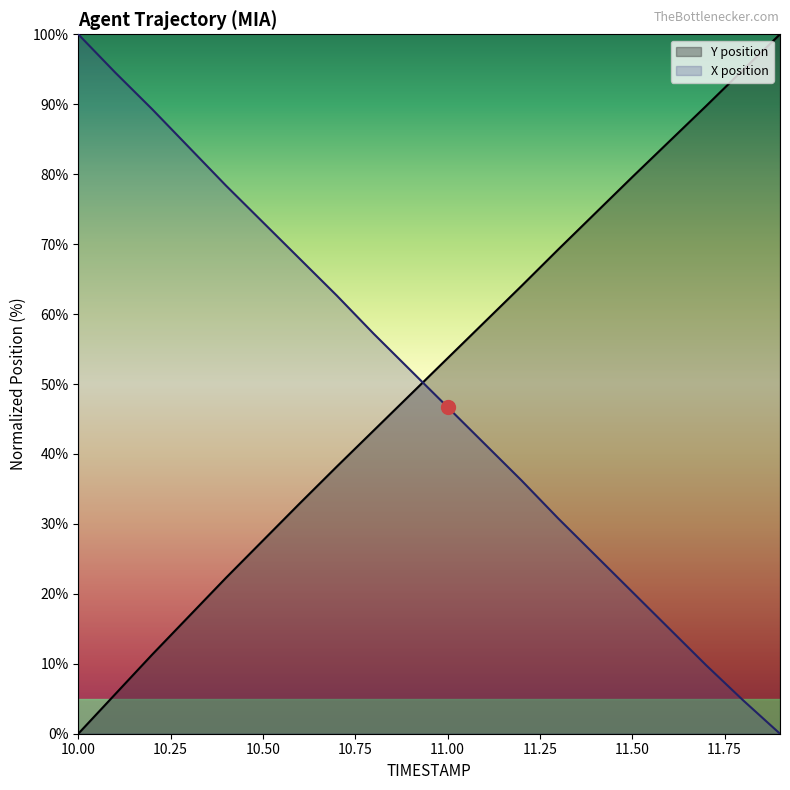

How many values in the Y series are below 53?

10